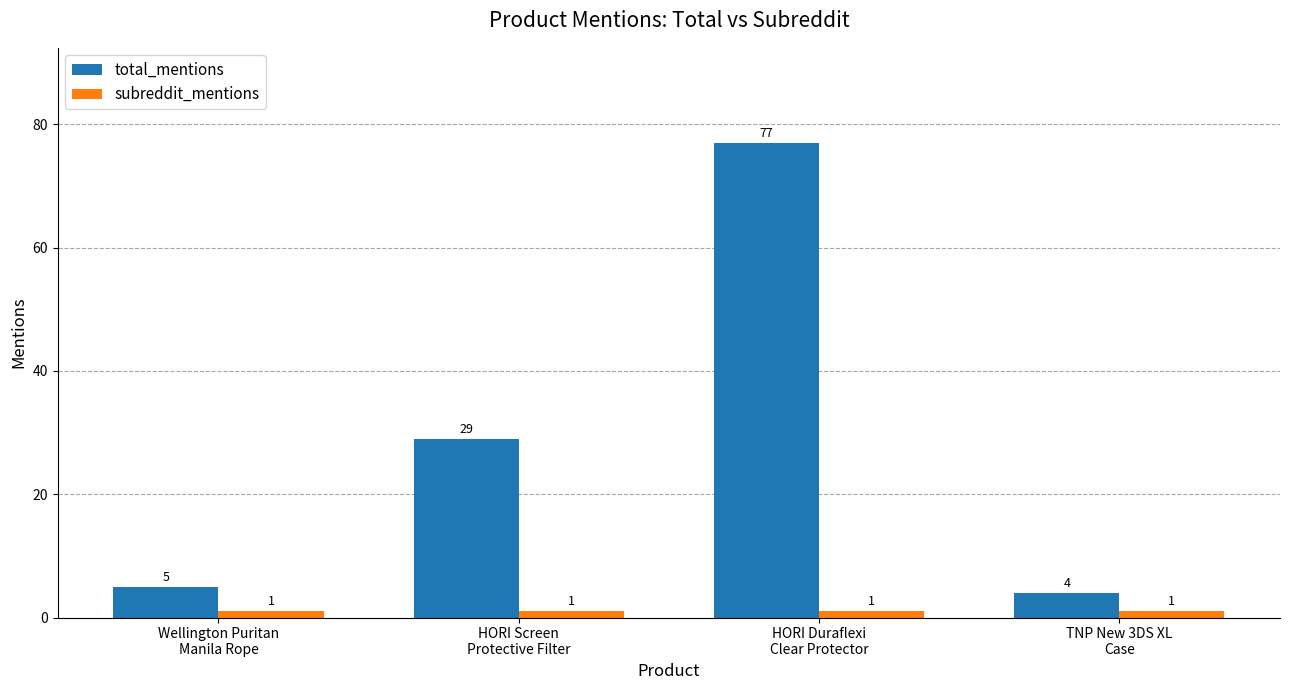

What are all the series names shown in the legend?

total_mentions, subreddit_mentions